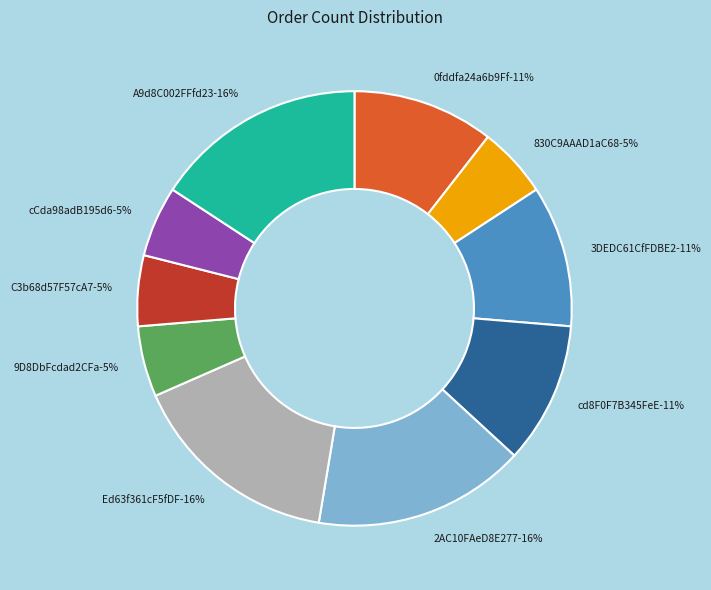

Which slice is the largest?

2AC10FAeD8E2771